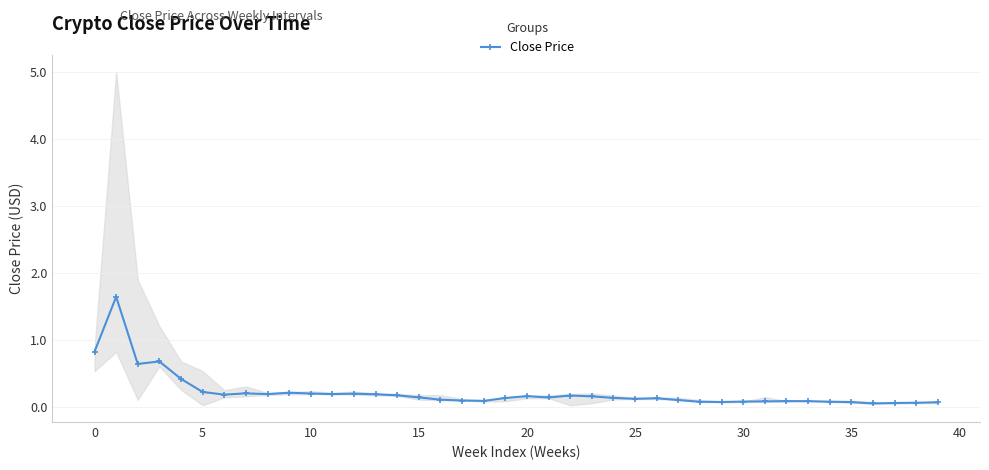

How many interior local valleys (lower than both neighbors) does the data have?

9